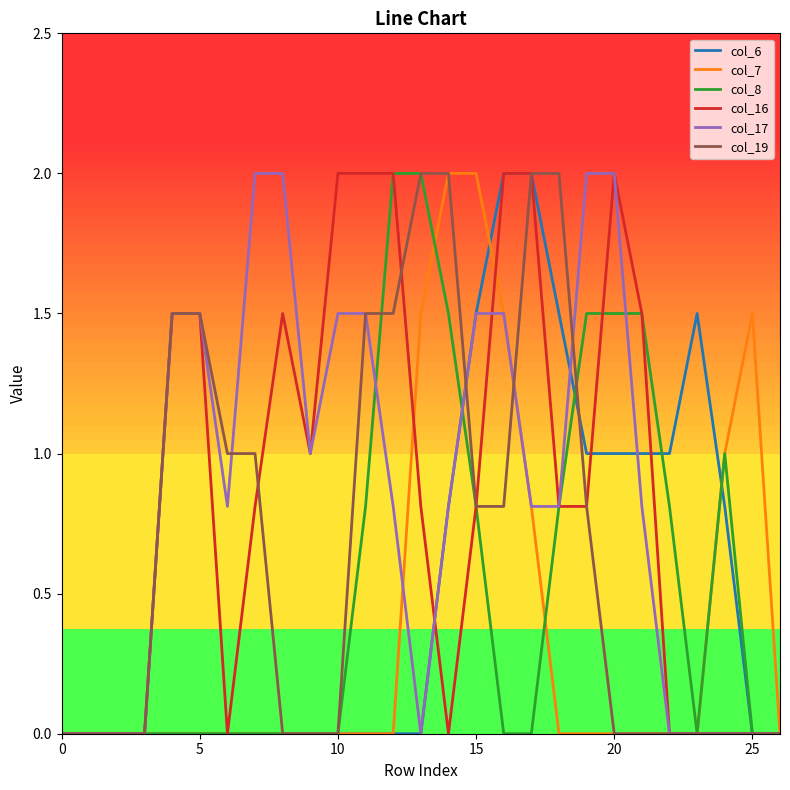

What is the maximum value shown in the chart?

2.0